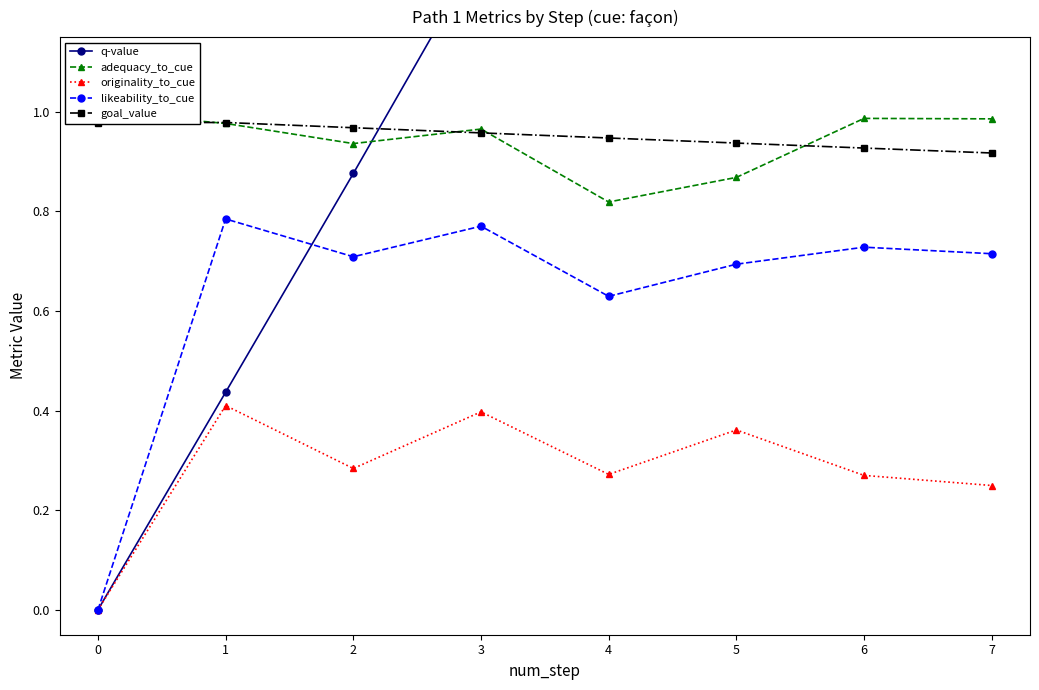

At which category is the sum across all series the highest?

7